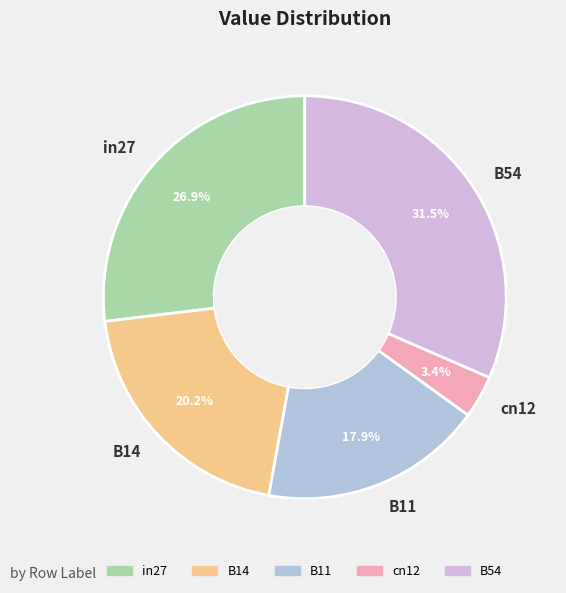

Between B14 and B11, which is larger?

B14